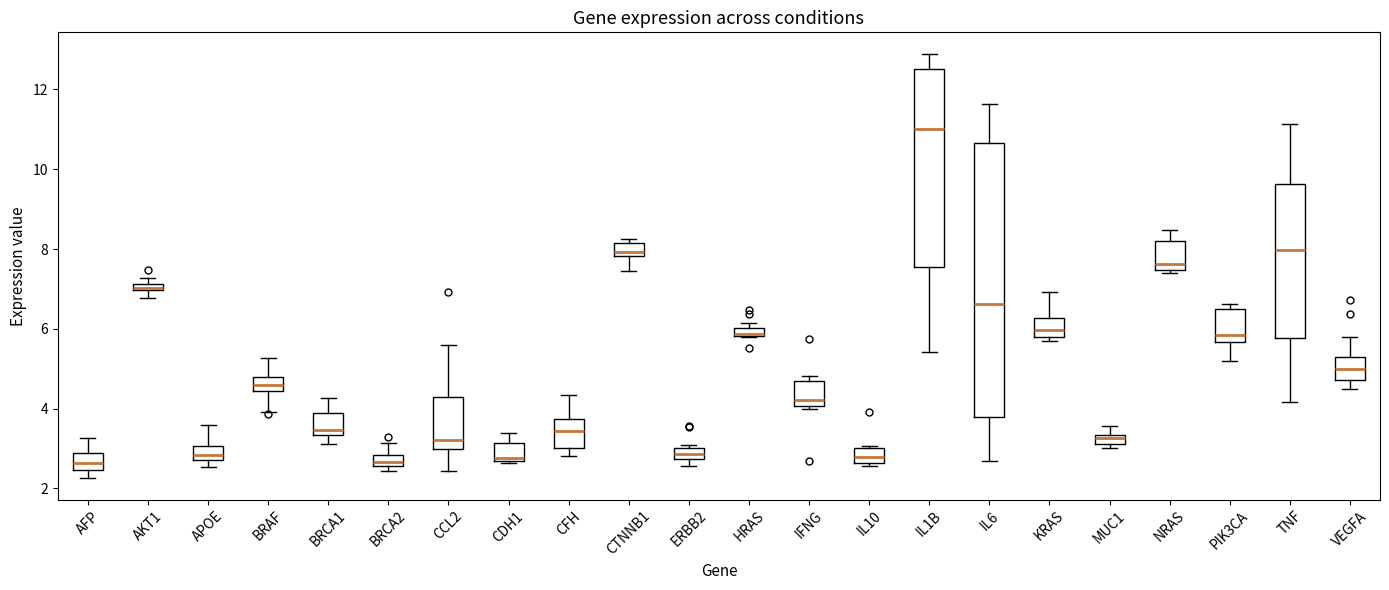

Where is the lower edge of the box for TNF on the y-axis? The values are not printed on the chart, so give them approximately, as read against the axis.

5.8